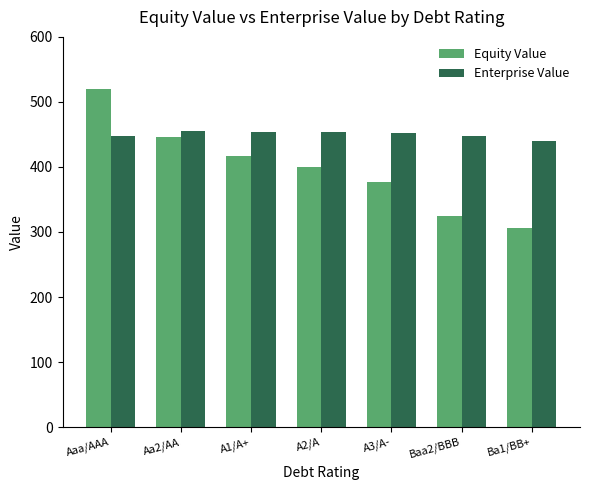

What is the spread (max minus min) of values at Aa2/AA?

9.8